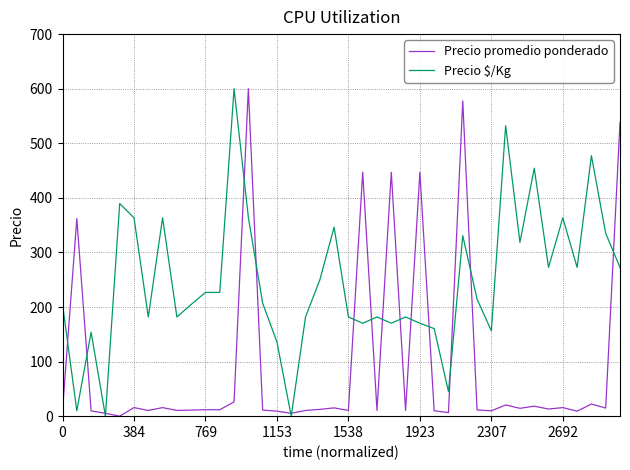

Which series has the largest total across all categories?

Precio $/Kg